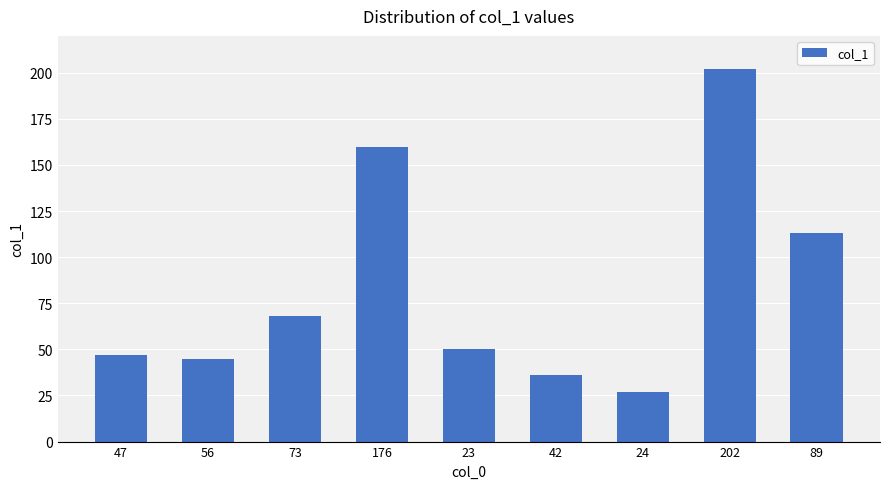

What is the label of the 9th bar from the right?

47